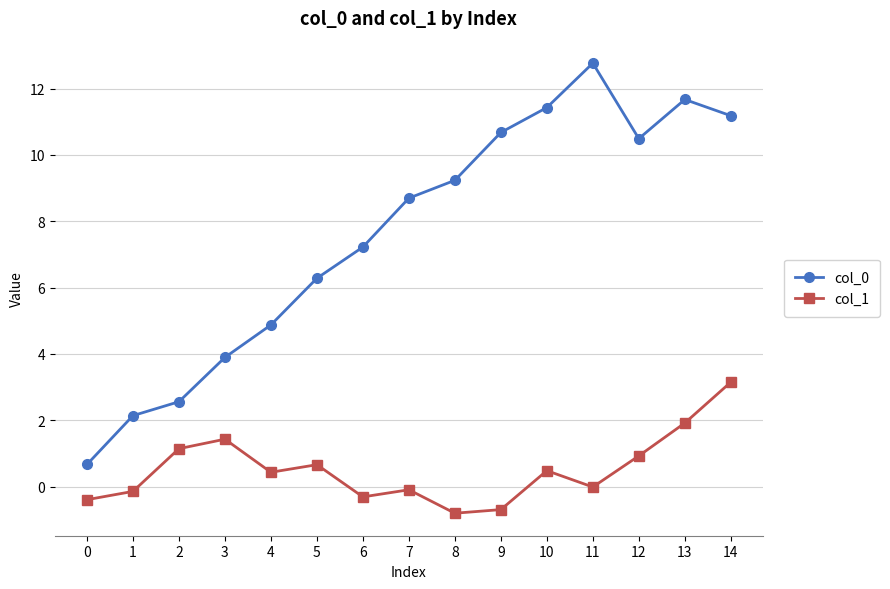

Is the value of col_1 at 8 greater than the value of col_0 at 14?

No